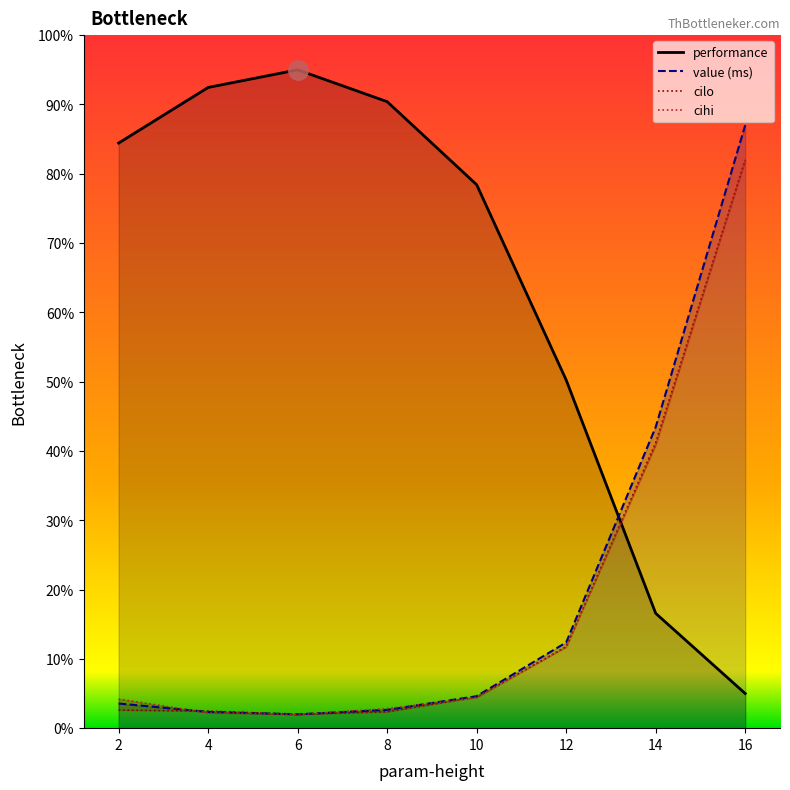

What is the spread (max minus min) of values at 6?

93.0